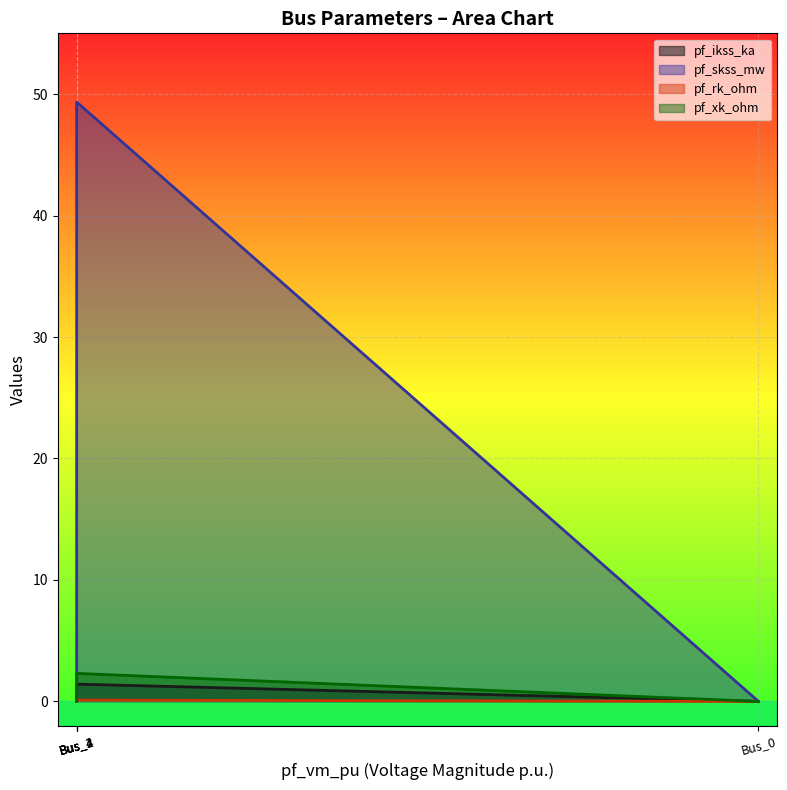

How many data points in pf_ikss_ka are above 0?

1